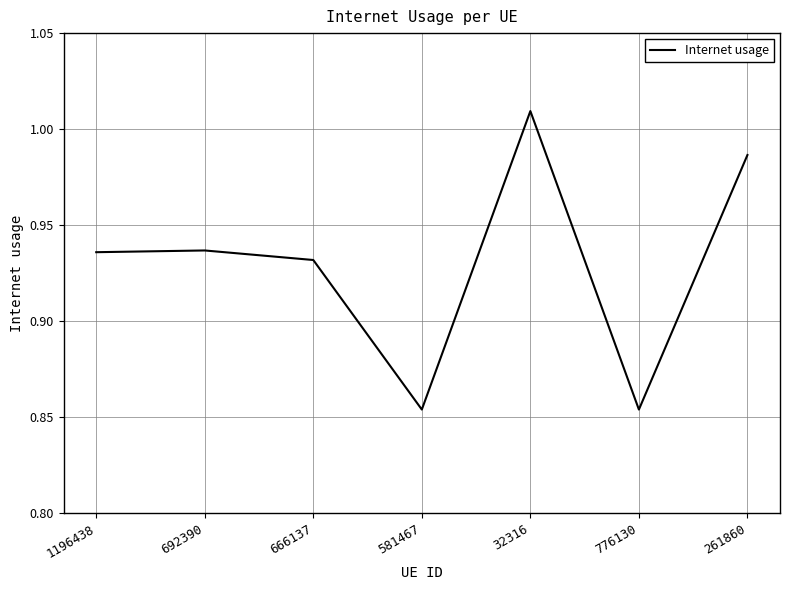

At which category does the chart reach its peak across all series?

32316